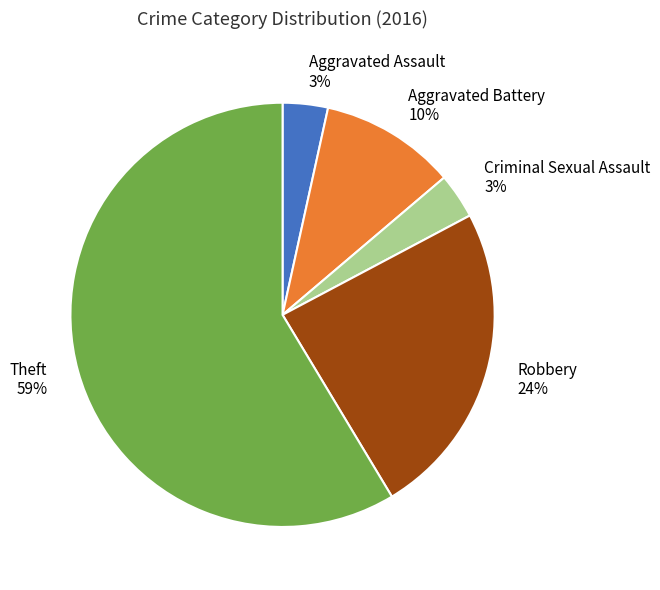

What percentage is the Robbery slice, to the nearest percent?

24%